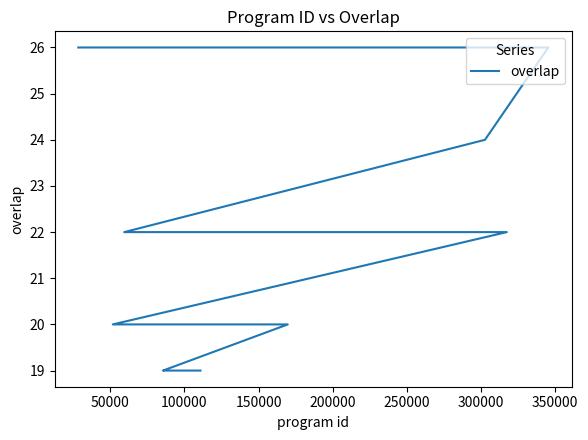

What is the maximum value shown in the chart?

26